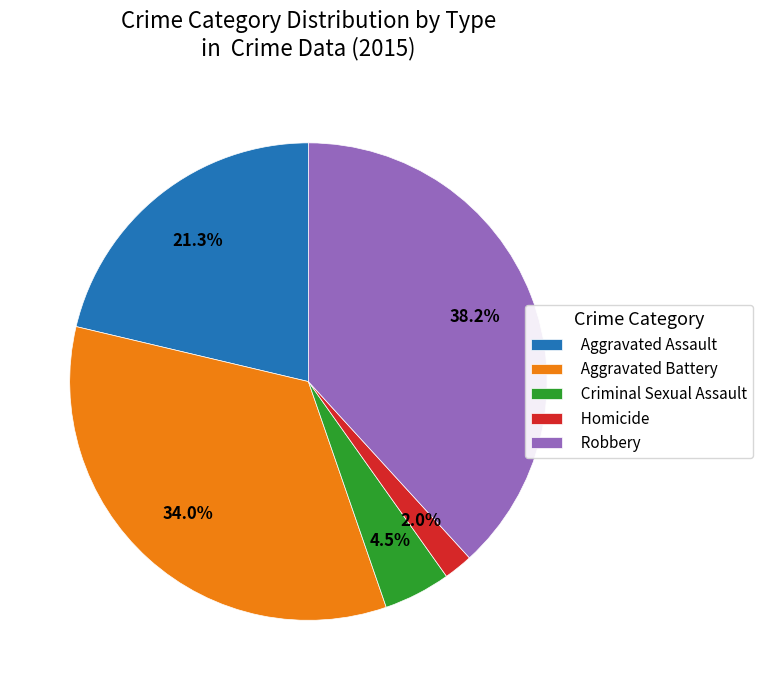

Does any single category account for the majority?

No